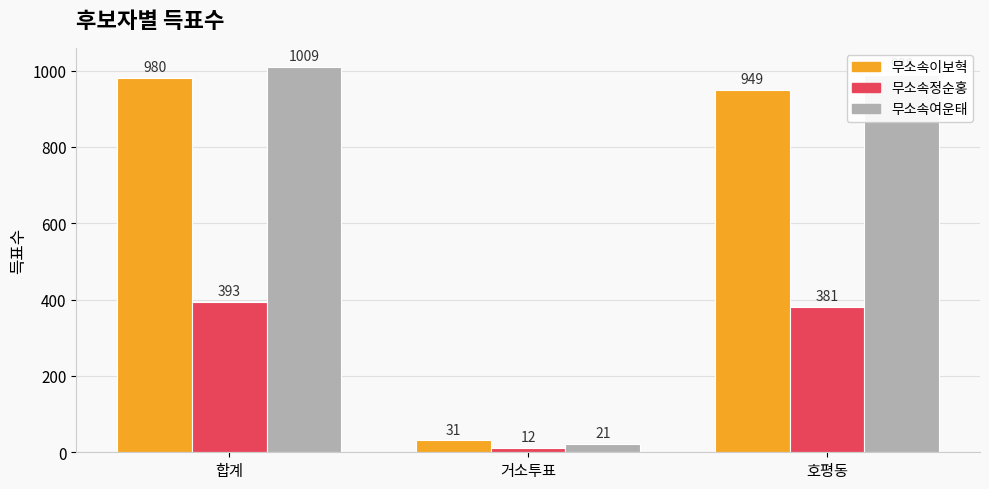

Read the 무소속여운태 value at 합계, to the nearest 100.

1000